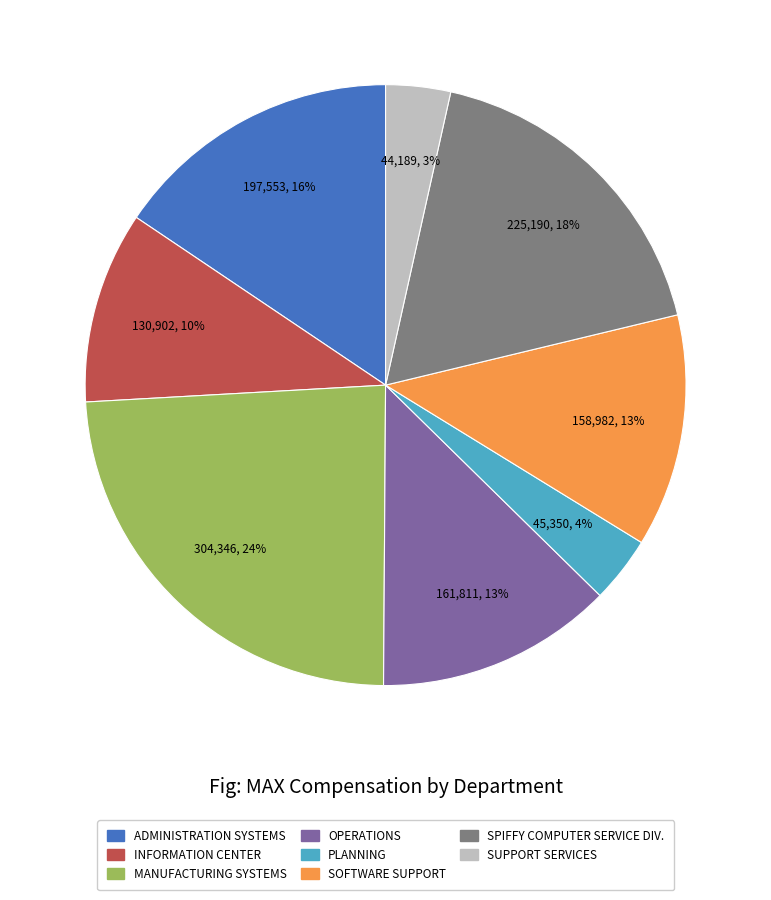

Does any single category account for the majority?

No